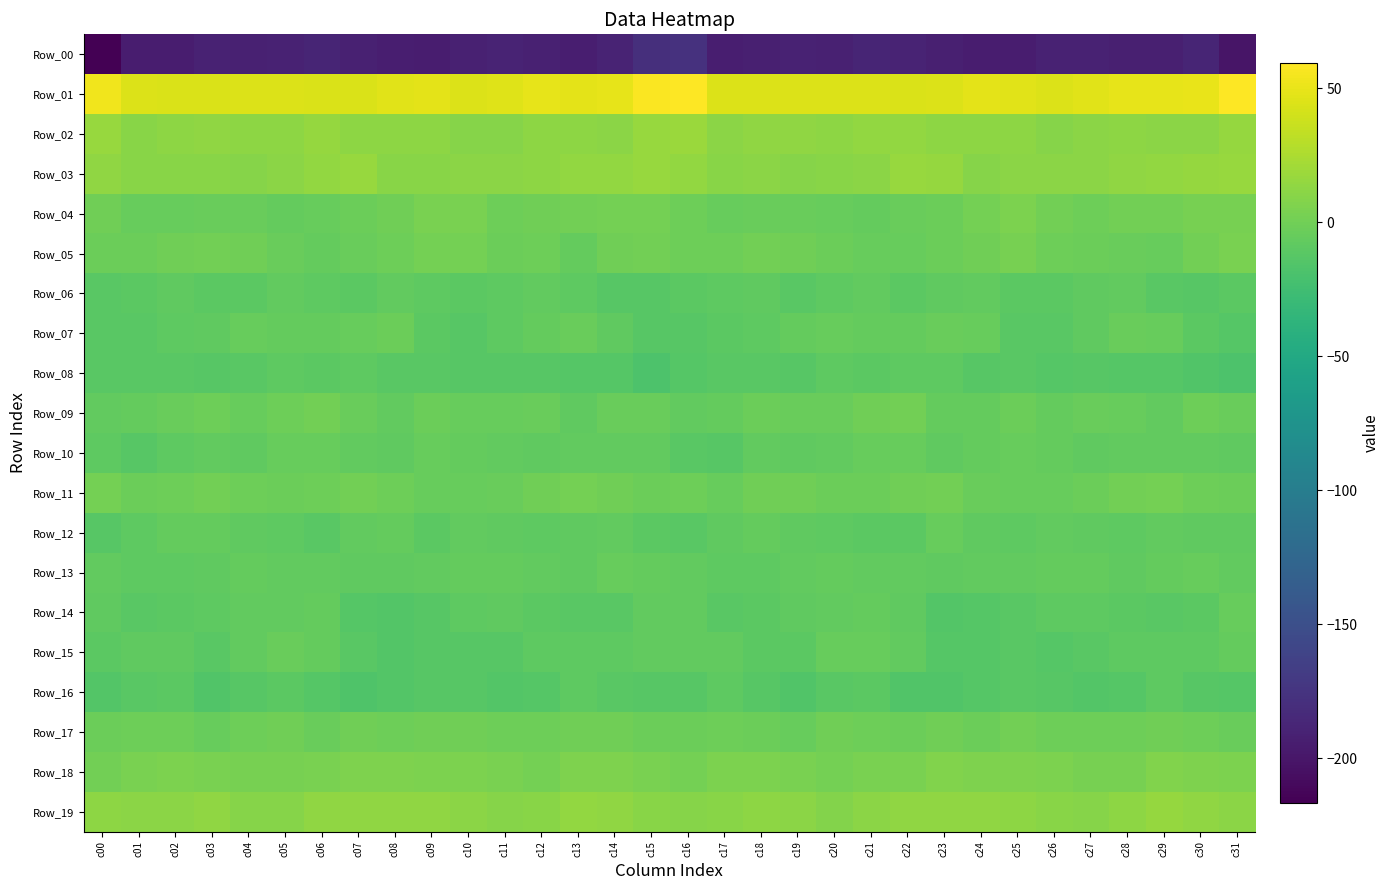

Reading left to right, list all the values displayed in this chart.

Row_00: c00=-216.6	c01=-194.3	c02=-194.4	c03=-190.6	c04=-191.2	c05=-190.2	c06=-187.9	c07=-191.8	c08=-193.6	c09=-194.6	c10=-191.6	c11=-189.5	c12=-191.8	c13=-194.0	c14=-188.7	c15=-178.9	c16=-177.7	c17=-194.0	c18=-192.4	c19=-190.1	c20=-191.7	c21=-188.5	c22=-188.9	c23=-192.8	c24=-194.1	c25=-194.3	c26=-190.0	c27=-190.2	c28=-192.8	c29=-192.3	c30=-187.6	c31=-201.2
Row_01: c00=53.4	c01=45.4	c02=44.3	c03=44.3	c04=44.9	c05=44.9	c06=44.2	c07=44.3	c08=47.4	c09=48.7	c10=45.3	c11=45.8	c12=49.4	c13=48.4	c14=49.7	c15=58.3	c16=59.5	c17=45.0	c18=44.9	c19=44.8	c20=44.8	c21=44.9	c22=43.7	c23=45.4	c24=48.3	c25=47.5	c26=44.8	c27=47.5	c28=48.9	c29=49.2	c30=50.4	c31=58.9
Row_02: c00=16.5	c01=10.7	c02=12.4	c03=13.1	c04=13.0	c05=13.0	c06=15.7	c07=12.0	c08=12.9	c09=12.9	c10=9.8	c11=9.7	c12=12.2	c13=12.2	c14=11.0	c15=16.6	c16=18.0	c17=11.4	c18=13.2	c19=13.3	c20=12.3	c21=14.5	c22=14.3	c23=12.2	c24=13.0	c25=12.3	c26=8.8	c27=11.2	c28=12.3	c29=11.5	c30=11.6	c31=15.9
Row_03: c00=13.1	c01=10.4	c02=10.8	c03=10.8	c04=9.3	c05=11.0	c06=14.9	c07=17.4	c08=10.6	c09=10.7	c10=11.5	c11=11.5	c12=12.4	c13=15.2	c14=14.7	c15=16.4	c16=14.6	c17=10.5	c18=11.9	c19=9.0	c20=10.2	c21=11.8	c22=16.9	c23=15.2	c24=9.5	c25=11.4	c26=11.3	c27=11.6	c28=13.5	c29=15.0	c30=15.3	c31=16.7
Row_04: c00=-0.8	c01=-5.0	c02=-5.0	c03=-3.2	c04=-3.9	c05=-6.2	c06=-4.6	c07=-2.6	c08=-0.6	c09=4.2	c10=3.5	c11=-2.0	c12=-0.2	c13=0.6	c14=1.4	c15=1.7	c16=-1.8	c17=-5.0	c18=-4.1	c19=-3.6	c20=-5.1	c21=-5.8	c22=-3.7	c23=-2.4	c24=1.3	c25=4.9	c26=0.9	c27=-1.9	c28=0.9	c29=0.1	c30=2.9	c31=2.4
Row_05: c00=-3.1	c01=-2.5	c02=-0.3	c03=0.2	c04=-0.8	c05=-4.1	c06=-5.3	c07=-3.1	c08=-1.6	c09=2.0	c10=1.3	c11=-3.1	c12=-1.8	c13=-5.3	c14=-0.9	c15=0.3	c16=-1.6	c17=-1.3	c18=0.2	c19=0.0	c20=-2.1	c21=-4.6	c22=-4.9	c23=-2.8	c24=-0.3	c25=3.0	c26=-1.0	c27=-2.4	c28=-3.2	c29=-4.3	c30=0.8	c31=3.6
Row_06: c00=-11.7	c01=-10.6	c02=-8.0	c03=-10.5	c04=-10.2	c05=-7.1	c06=-8.7	c07=-9.9	c08=-6.6	c09=-8.8	c10=-10.3	c11=-9.0	c12=-7.3	c13=-8.8	c14=-12.5	c15=-12.0	c16=-10.3	c17=-9.6	c18=-8.2	c19=-11.4	c20=-8.7	c21=-7.0	c22=-10.2	c23=-8.4	c24=-6.9	c25=-9.7	c26=-10.0	c27=-8.4	c28=-6.6	c29=-10.7	c30=-12.6	c31=-10.5
Row_07: c00=-11.5	c01=-11.3	c02=-9.2	c03=-7.8	c04=-4.6	c05=-5.8	c06=-6.0	c07=-4.8	c08=-3.0	c09=-9.7	c10=-11.7	c11=-8.5	c12=-5.6	c13=-3.3	c14=-7.9	c15=-12.6	c16=-12.6	c17=-10.5	c18=-9.0	c19=-6.0	c20=-5.0	c21=-5.8	c22=-6.0	c23=-3.4	c24=-4.8	c25=-11.7	c26=-10.6	c27=-7.5	c28=-4.0	c29=-4.4	c30=-9.8	c31=-13.3
Row_08: c00=-10.9	c01=-11.1	c02=-11.3	c03=-11.8	c04=-10.9	c05=-8.7	c06=-10.0	c07=-8.6	c08=-11.3	c09=-11.4	c10=-12.4	c11=-12.3	c12=-12.5	c13=-13.6	c14=-13.8	c15=-17.2	c16=-13.8	c17=-11.6	c18=-11.3	c19=-11.9	c20=-9.5	c21=-9.6	c22=-9.1	c23=-9.3	c24=-11.9	c25=-11.2	c26=-12.9	c27=-12.1	c28=-13.3	c29=-13.2	c30=-15.1	c31=-17.8
Row_09: c00=-6.9	c01=-5.5	c02=-3.8	c03=-1.8	c04=-4.6	c05=-2.0	c06=0.6	c07=-3.6	c08=-6.5	c09=-2.7	c10=-4.9	c11=-4.3	c12=-3.1	c13=-7.5	c14=-3.4	c15=-3.8	c16=-7.4	c17=-5.9	c18=-2.3	c19=-3.1	c20=-4.1	c21=-0.9	c22=0.2	c23=-5.7	c24=-5.5	c25=-2.4	c26=-5.6	c27=-3.2	c28=-4.8	c29=-7.1	c30=-1.9	c31=-3.3
Row_10: c00=-8.7	c01=-12.2	c02=-8.5	c03=-6.9	c04=-7.8	c05=-5.2	c06=-5.0	c07=-6.8	c08=-7.5	c09=-4.8	c10=-5.7	c11=-6.5	c12=-7.9	c13=-6.4	c14=-6.7	c15=-7.4	c16=-11.7	c17=-12.5	c18=-6.9	c19=-7.9	c20=-6.6	c21=-5.1	c22=-5.2	c23=-8.0	c24=-6.1	c25=-5.2	c26=-5.3	c27=-7.5	c28=-7.0	c29=-7.0	c30=-6.5	c31=-7.5
Row_11: c00=1.6	c01=-3.0	c02=-1.6	c03=0.1	c04=-1.6	c05=-3.0	c06=-1.5	c07=1.2	c08=-1.7	c09=-4.8	c10=-4.4	c11=-4.0	c12=-0.3	c13=2.3	c14=-0.6	c15=-2.7	c16=-1.7	c17=-4.2	c18=-0.4	c19=-0.7	c20=-2.5	c21=-2.4	c22=-0.6	c23=0.7	c24=-3.3	c25=-4.7	c26=-4.4	c27=-2.7	c28=1.0	c29=1.6	c30=-2.0	c31=-2.2
Row_12: c00=-12.3	c01=-8.6	c02=-5.7	c03=-6.3	c04=-8.4	c05=-9.5	c06=-11.5	c07=-6.7	c08=-6.0	c09=-9.6	c10=-6.9	c11=-7.9	c12=-8.8	c13=-7.7	c14=-7.2	c15=-10.0	c16=-10.8	c17=-7.5	c18=-5.6	c19=-7.6	c20=-8.9	c21=-10.3	c22=-10.6	c23=-4.9	c24=-8.0	c25=-8.7	c26=-6.8	c27=-8.3	c28=-8.9	c29=-7.0	c30=-7.9	c31=-7.8
Row_13: c00=-7.1	c01=-8.7	c02=-8.8	c03=-7.7	c04=-5.4	c05=-6.5	c06=-6.5	c07=-7.5	c08=-7.5	c09=-6.9	c10=-5.5	c11=-5.5	c12=-7.4	c13=-7.8	c14=-4.2	c15=-6.2	c16=-6.9	c17=-9.0	c18=-8.7	c19=-6.8	c20=-5.6	c21=-6.7	c22=-6.8	c23=-7.5	c24=-7.4	c25=-6.5	c26=-5.4	c27=-5.8	c28=-8.2	c29=-6.2	c30=-4.8	c31=-6.7
Row_14: c00=-8.1	c01=-10.8	c02=-10.1	c03=-8.8	c04=-6.6	c05=-7.0	c06=-5.5	c07=-13.2	c08=-14.6	c09=-12.0	c10=-9.3	c11=-8.0	c12=-10.1	c13=-11.4	c14=-11.4	c15=-6.5	c16=-7.3	c17=-11.3	c18=-9.6	c19=-7.8	c20=-6.9	c21=-6.1	c22=-7.4	c23=-14.9	c24=-13.4	c25=-11.2	c26=-8.6	c27=-8.6	c28=-10.4	c29=-11.5	c30=-10.2	c31=-4.8
Row_15: c00=-9.8	c01=-7.5	c02=-7.8	c03=-10.8	c04=-6.9	c05=-4.0	c06=-5.6	c07=-11.3	c08=-14.2	c09=-11.8	c10=-12.1	c11=-12.5	c12=-9.0	c13=-8.5	c14=-9.2	c15=-7.1	c16=-7.4	c17=-6.8	c18=-9.6	c19=-9.9	c20=-5.1	c21=-4.6	c22=-6.8	c23=-13.4	c24=-13.5	c25=-11.2	c26=-12.8	c27=-11.3	c28=-8.7	c29=-8.5	c30=-8.9	c31=-6.1
Row_16: c00=-14.5	c01=-10.8	c02=-10.3	c03=-15.2	c04=-12.7	c05=-10.0	c06=-13.3	c07=-16.6	c08=-14.1	c09=-11.8	c10=-12.0	c11=-14.1	c12=-13.6	c13=-9.4	c14=-10.7	c15=-12.5	c16=-11.9	c17=-9.5	c18=-12.3	c19=-15.4	c20=-11.0	c21=-10.6	c22=-15.0	c23=-15.5	c24=-13.6	c25=-11.3	c26=-12.5	c27=-14.2	c28=-12.9	c29=-8.7	c30=-12.5	c31=-13.0
Row_17: c00=-2.7	c01=-1.4	c02=-1.6	c03=-5.1	c04=-1.6	c05=-0.6	c06=-3.1	c07=-0.3	c08=-1.6	c09=-0.6	c10=-0.1	c11=-1.9	c12=-1.6	c13=-0.5	c14=-0.8	c15=-2.5	c16=-2.5	c17=-0.9	c18=-2.9	c19=-4.9	c20=0.1	c21=-1.8	c22=-2.6	c23=0.0	c24=-2.1	c25=0.6	c26=-1.0	c27=-1.7	c28=-1.5	c29=-0.5	c30=-1.5	c31=-4.1
Row_18: c00=0.7	c01=4.1	c02=5.5	c03=4.2	c04=2.4	c05=3.2	c06=4.4	c07=5.6	c08=6.5	c09=5.5	c10=5.5	c11=4.0	c12=2.2	c13=5.8	c14=6.3	c15=4.2	c16=1.9	c17=5.0	c18=4.9	c19=3.6	c20=2.0	c21=4.3	c22=4.1	c23=6.6	c24=6.1	c25=5.8	c26=5.1	c27=3.2	c28=2.8	c29=6.6	c30=6.0	c31=4.9
Row_19: c00=12.4	c01=11.4	c02=11.7	c03=13.2	c04=8.9	c05=9.6	c06=13.6	c07=13.5	c08=13.1	c09=13.7	c10=11.3	c11=9.6	c12=10.9	c13=14.9	c14=13.8	c15=10.6	c16=9.6	c17=10.3	c18=12.8	c19=11.6	c20=8.3	c21=11.3	c22=13.9	c23=13.2	c24=13.7	c25=12.8	c26=10.4	c27=9.7	c28=12.3	c29=15.3	c30=13.1	c31=11.0